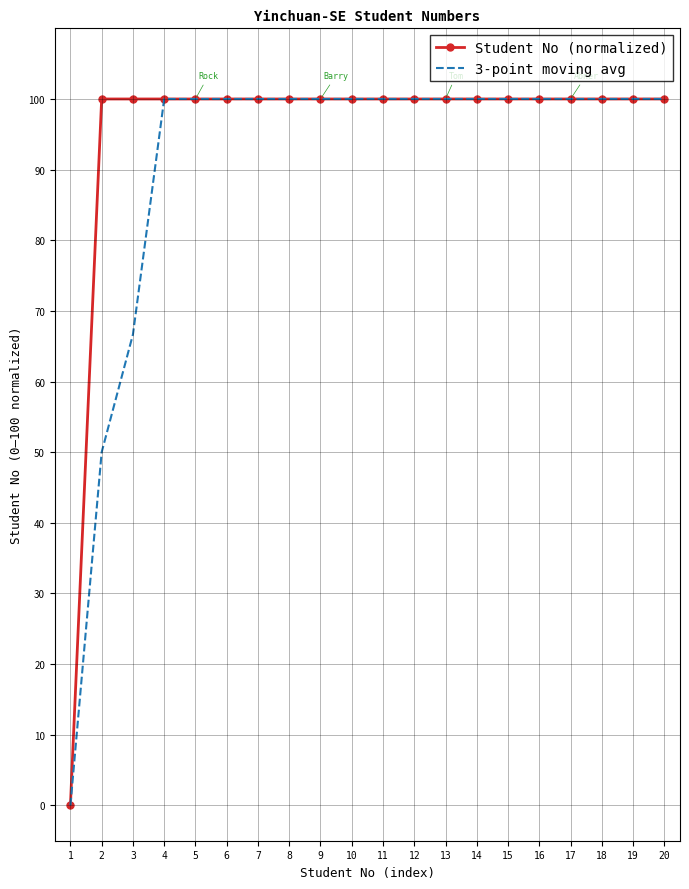

What is the total value across all series at 15?

200.0